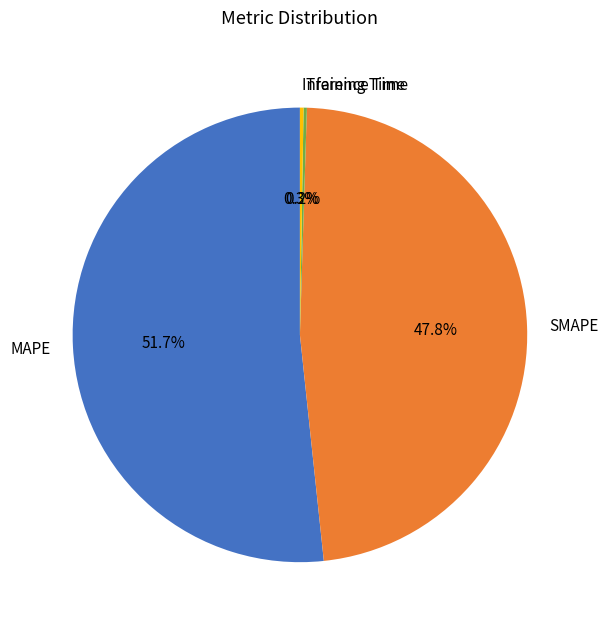

Which category has the biggest portion of the pie?

MAPE